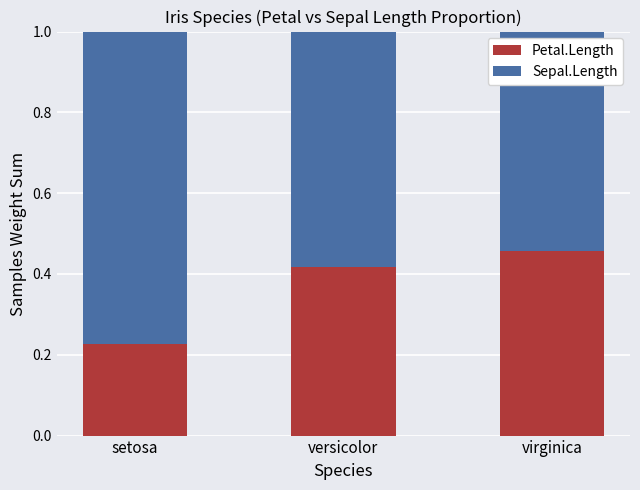

List the labels in order of Petal.Length value, smallest first.

setosa, versicolor, virginica